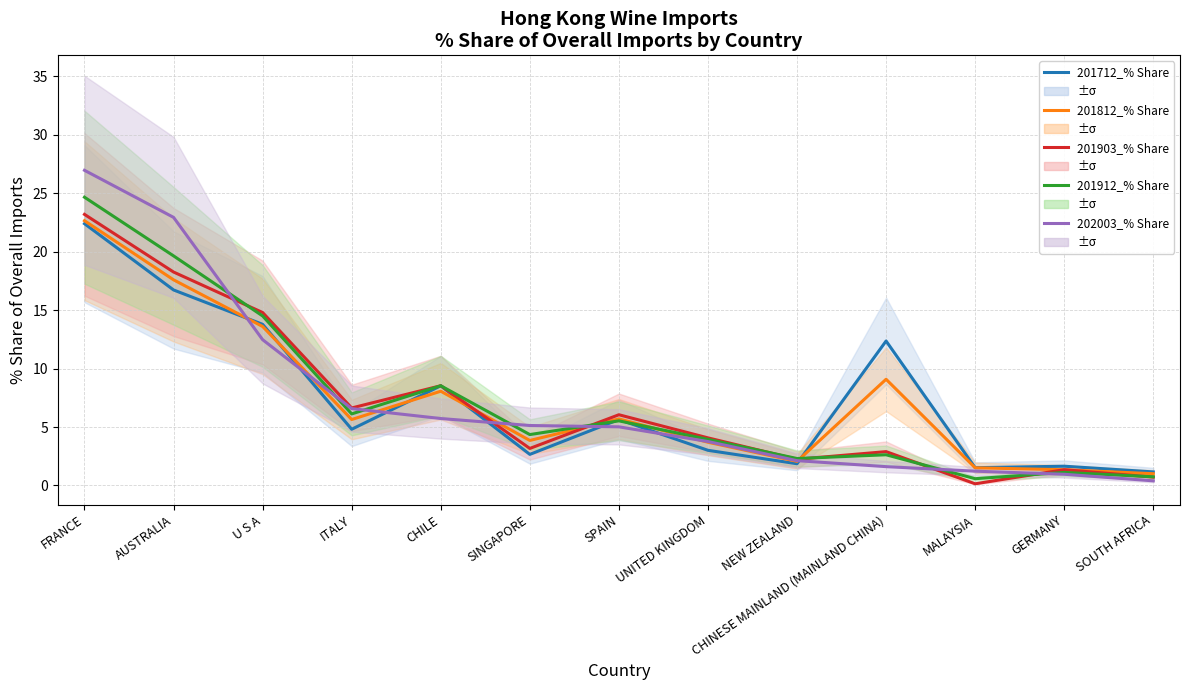

What is the average value of the 201812_% Share series?

7.4